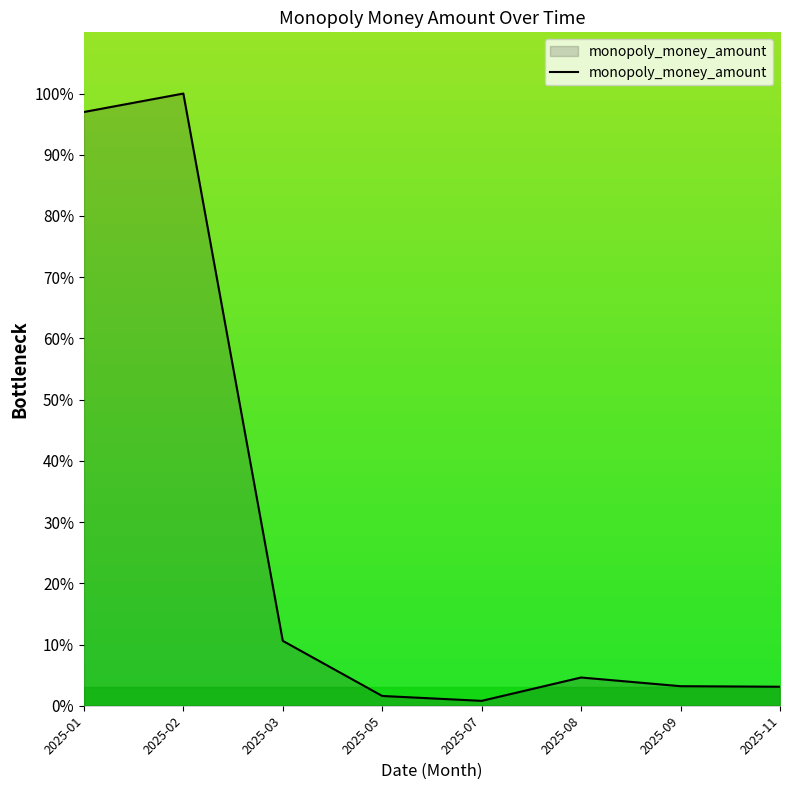

What is the difference between the second highest and minimum values?

96.2